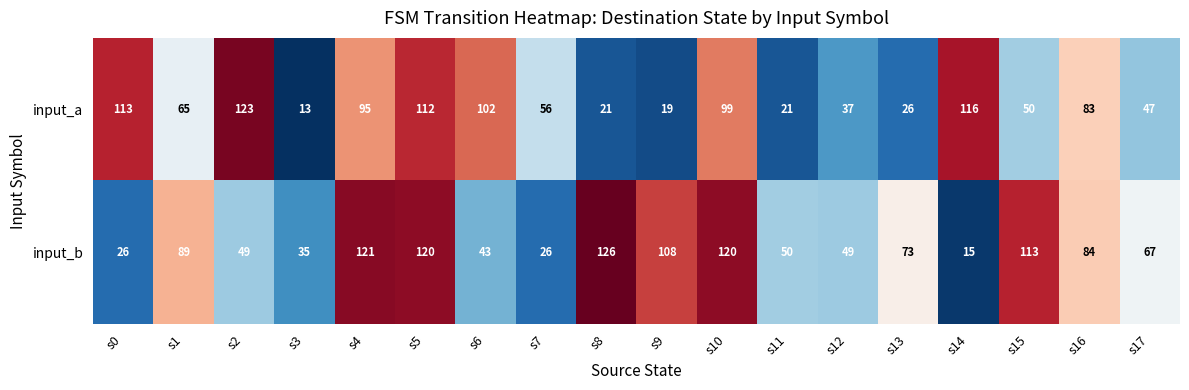

What is the total value across all series at s9?

127